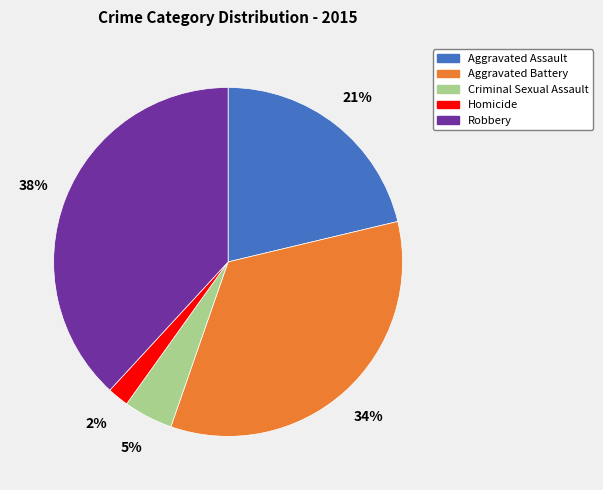

Is it true that Aggravated Assault is 13% of the pie?

False